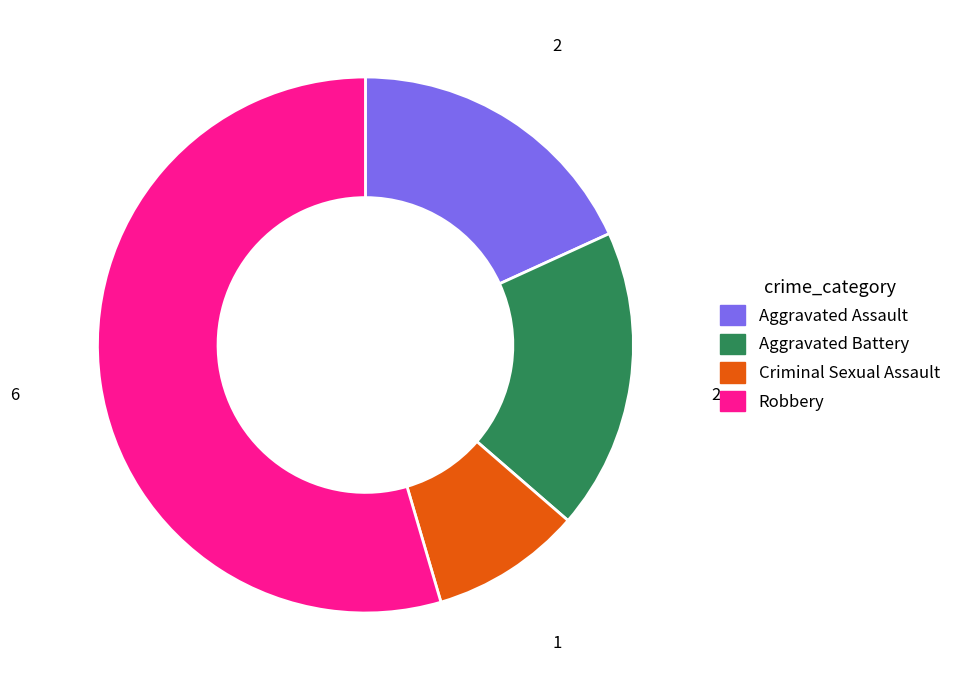

Combined, do Criminal Sexual Assault and Robbery account for over 50%?

Yes